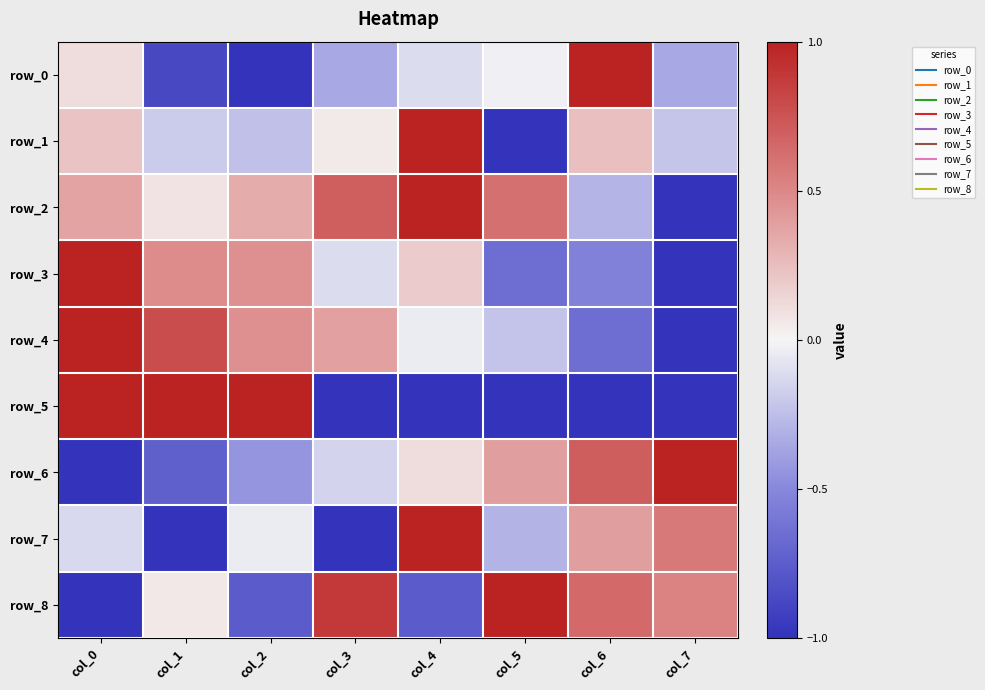

What is the total value across all series at col_7?

-2.5